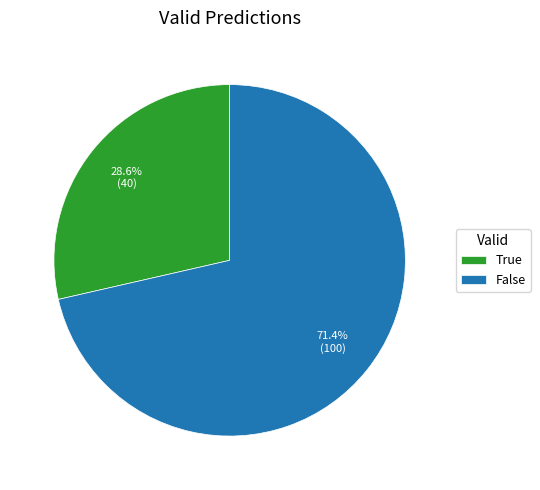

To the nearest percent, what is the combined percentage of False and True?

100%